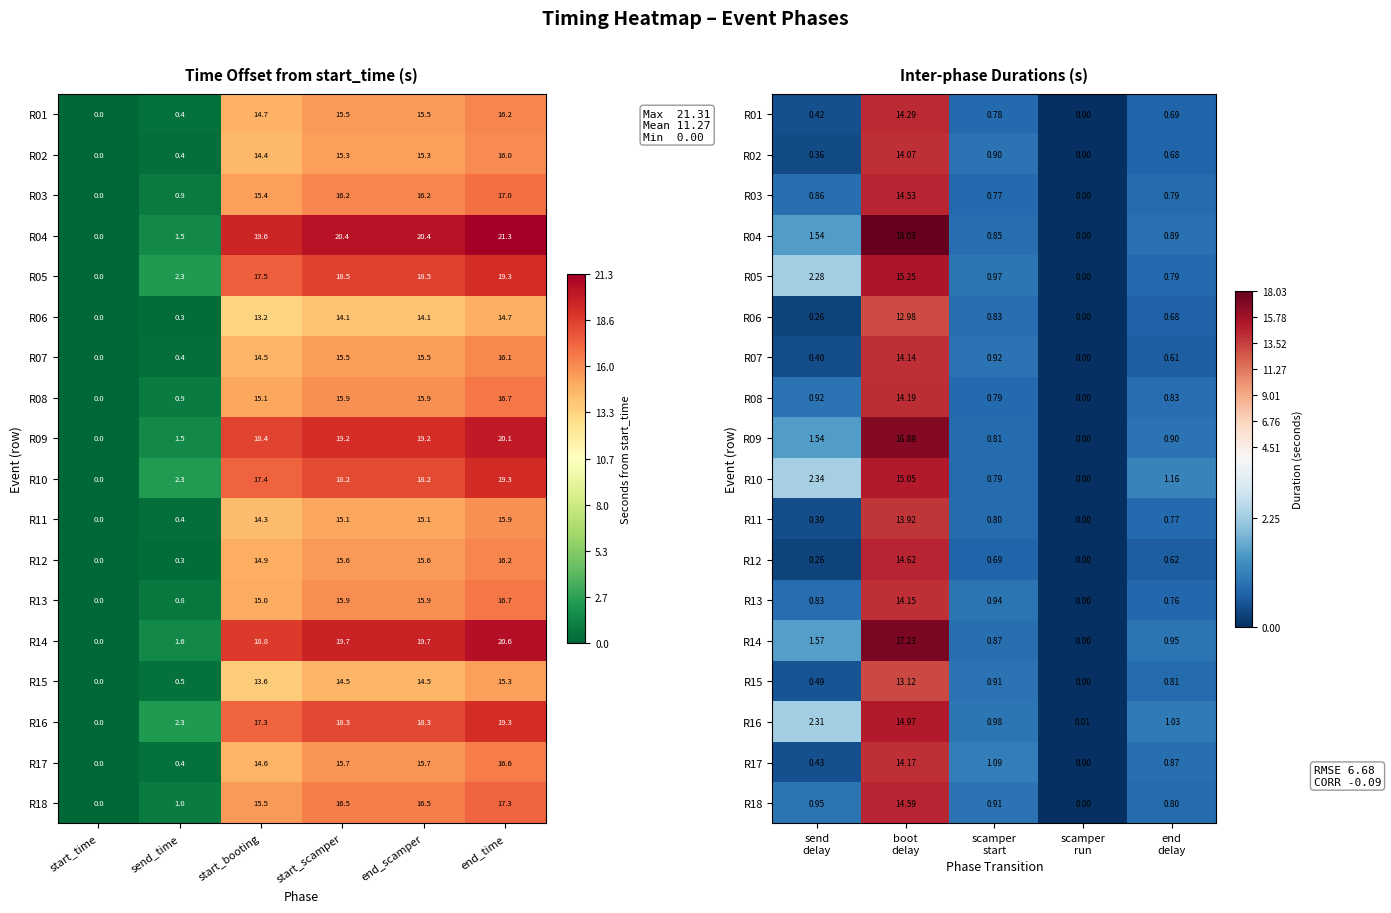

What is the sum of the R13 values at boot delay and scamper start?

15.1